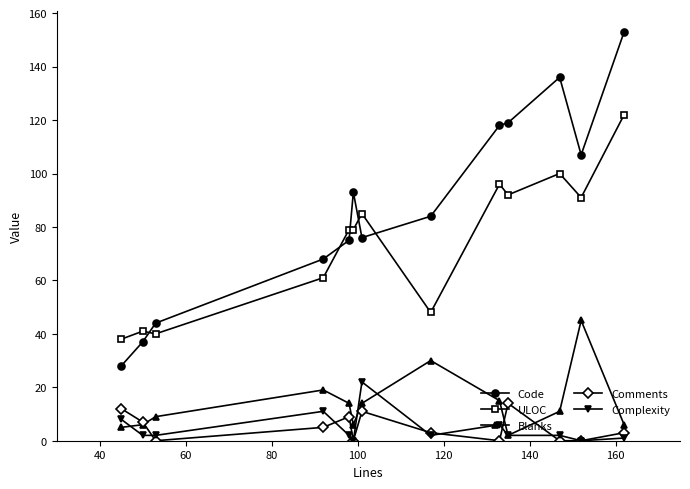

What is the difference between the maximum and second lowest values in the Code series?

116